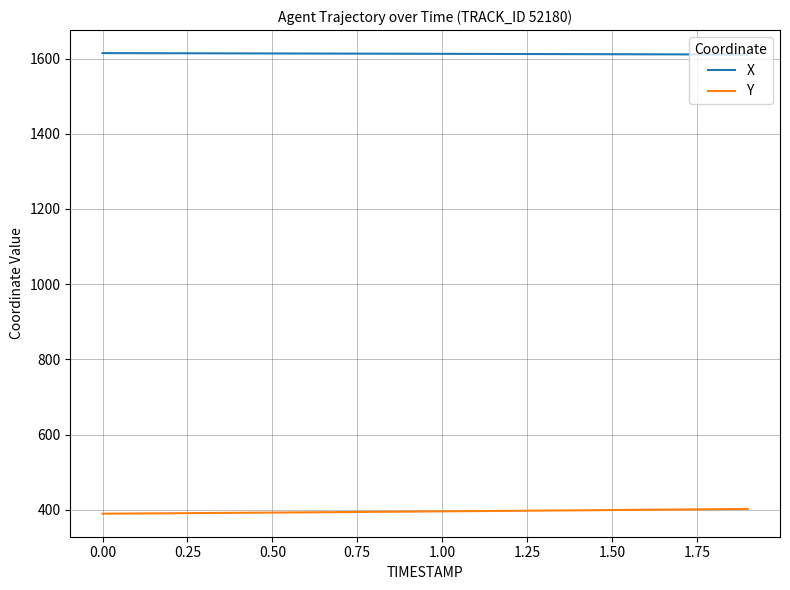

What is the maximum value for Y?

402.7